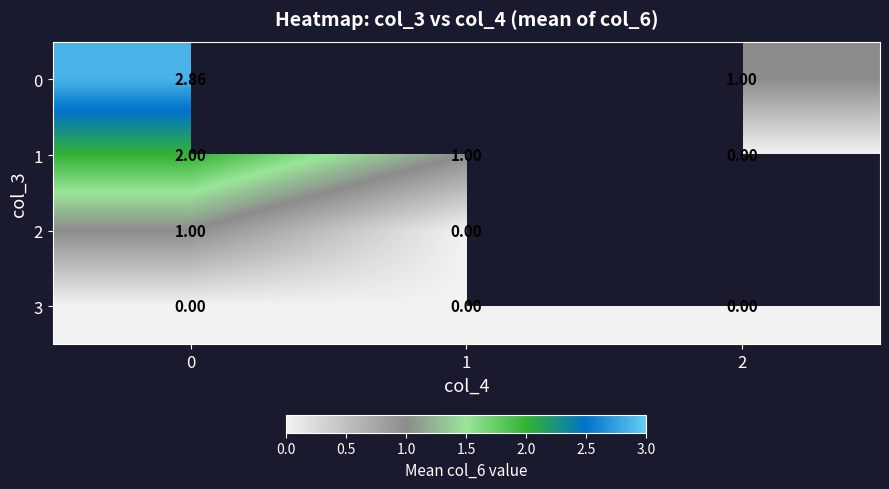

Which series changed the most between 0 and 1?

1